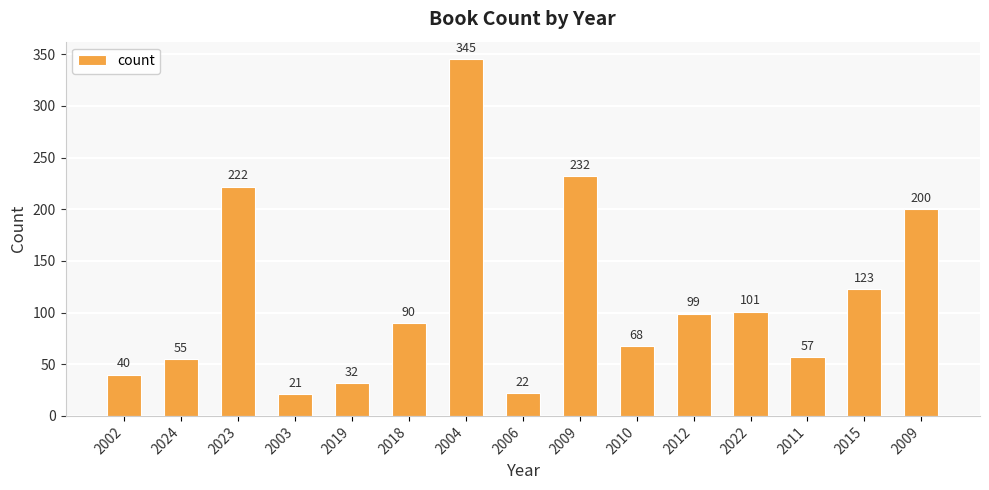

How many series are shown in this chart?

1